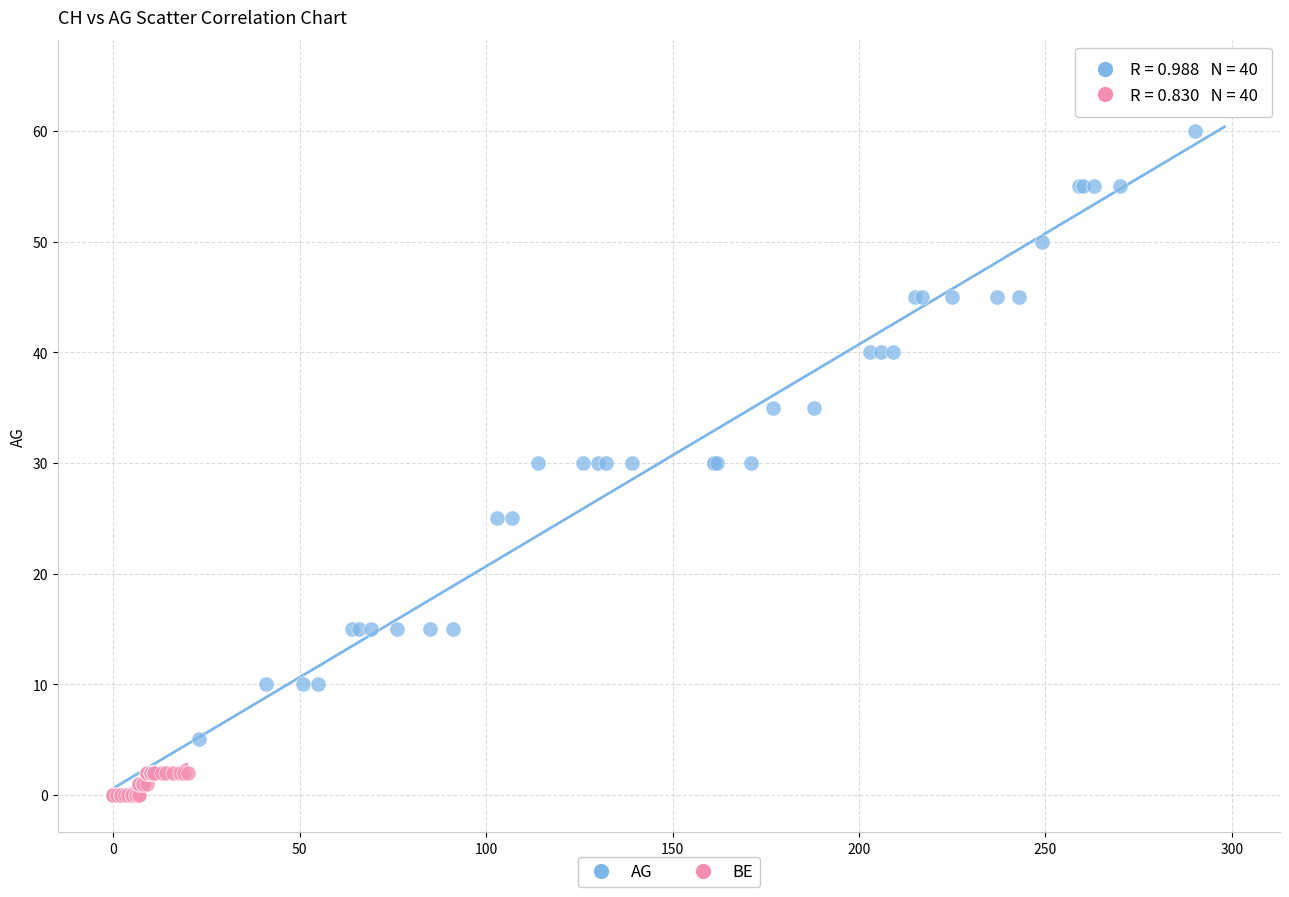

Which series has the largest Y range (max minus min)?

AG